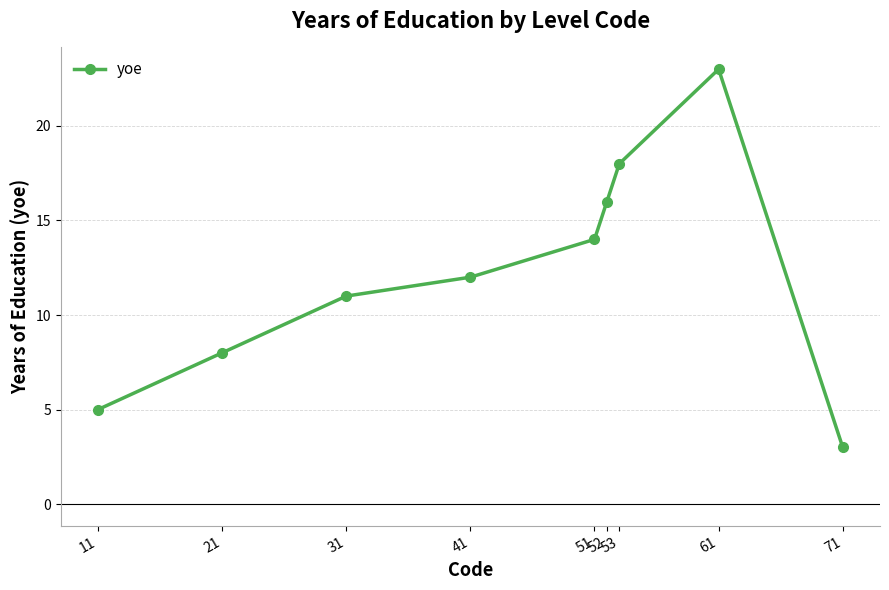

What is the maximum value shown in the chart?

23